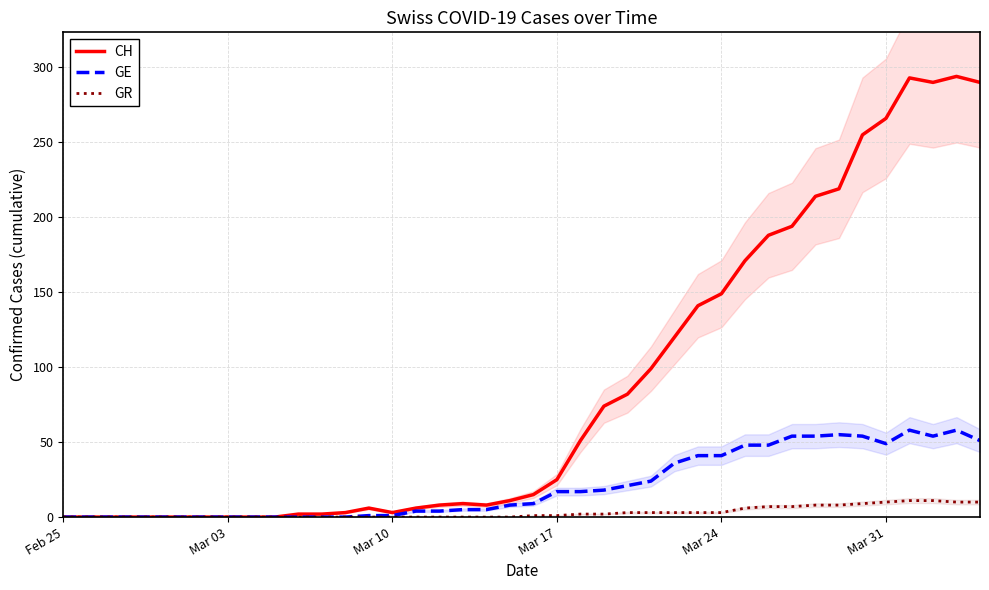

Does the chart have visible grid lines?

Yes